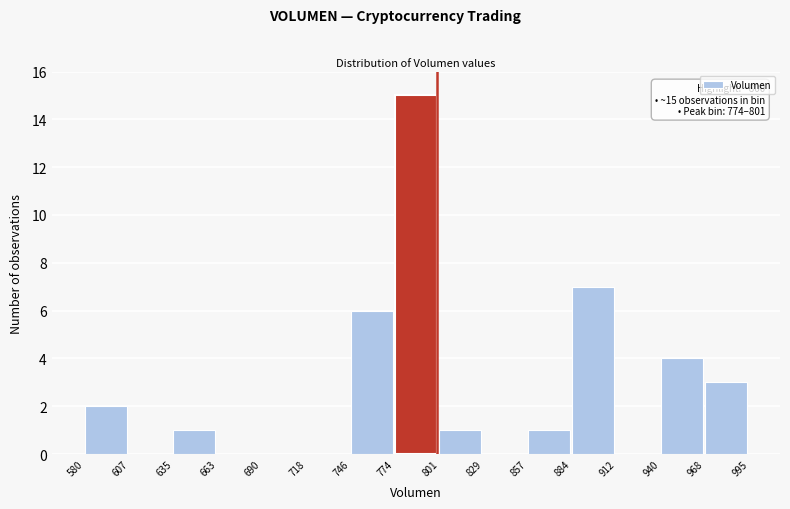

Over which range of the x-axis is the bar tallest?

774 to 801